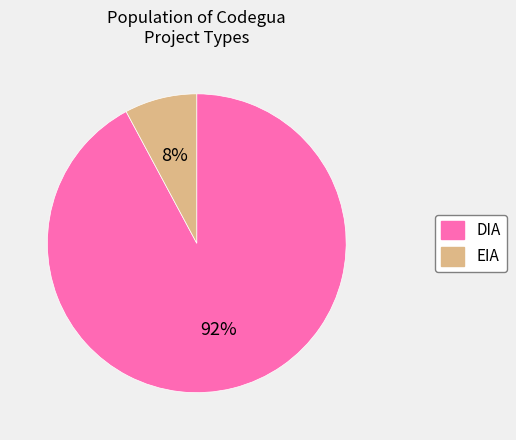

To the nearest percent, what is the average slice percentage?

50%